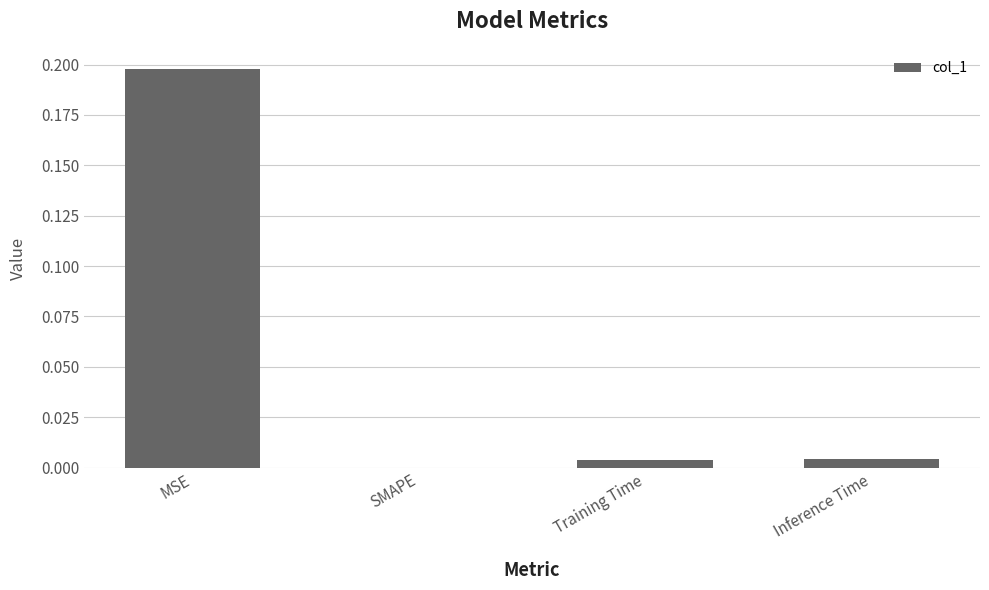

Which has a higher value, Inference Time or SMAPE?

Inference Time